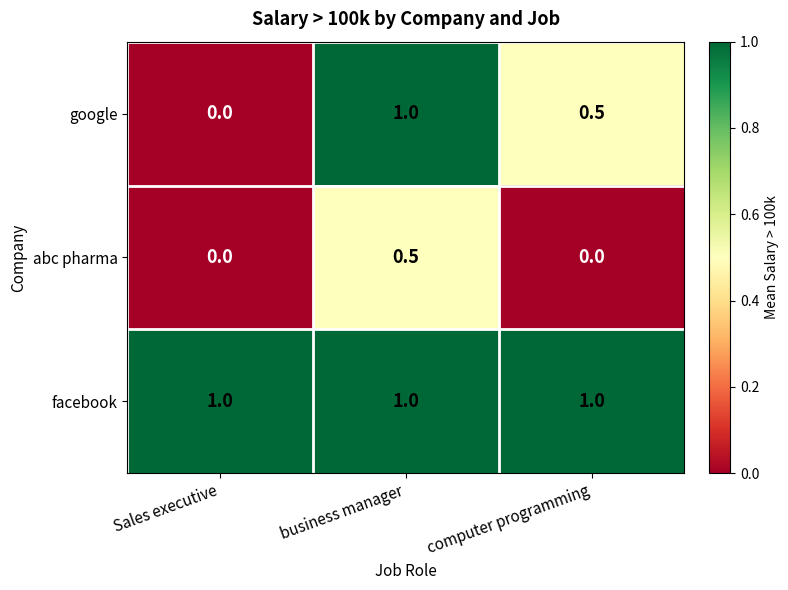

Reading left to right, list all the values displayed in this chart.

google: 0.0	1.0	0.5
abc pharma: 0.0	0.5	0.0
facebook: 1.0	1.0	1.0